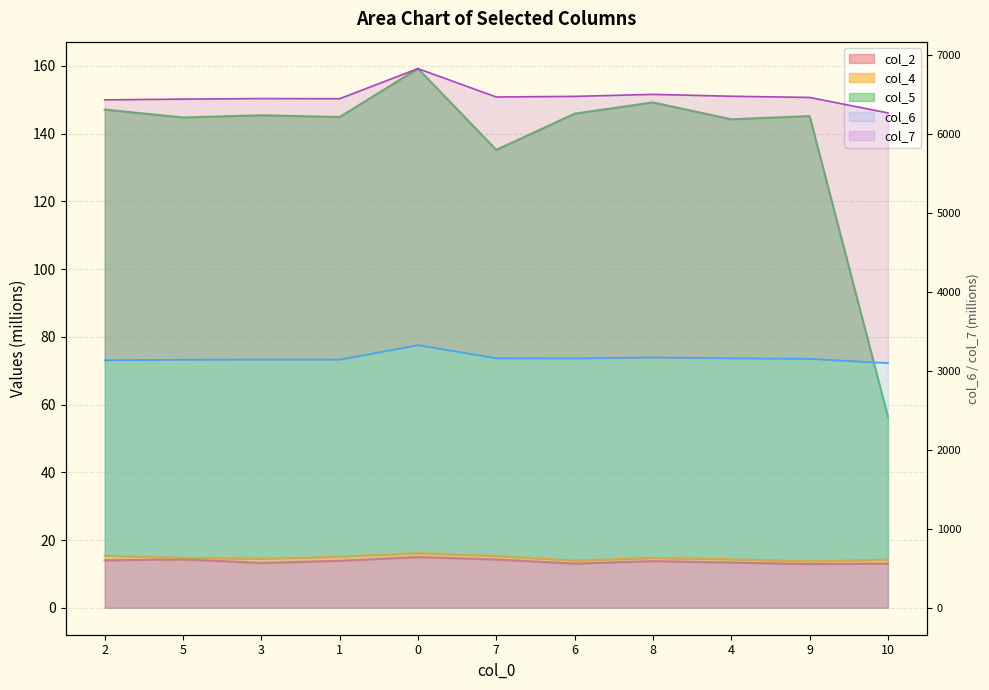

At which label does col_7 reach its minimum?

10